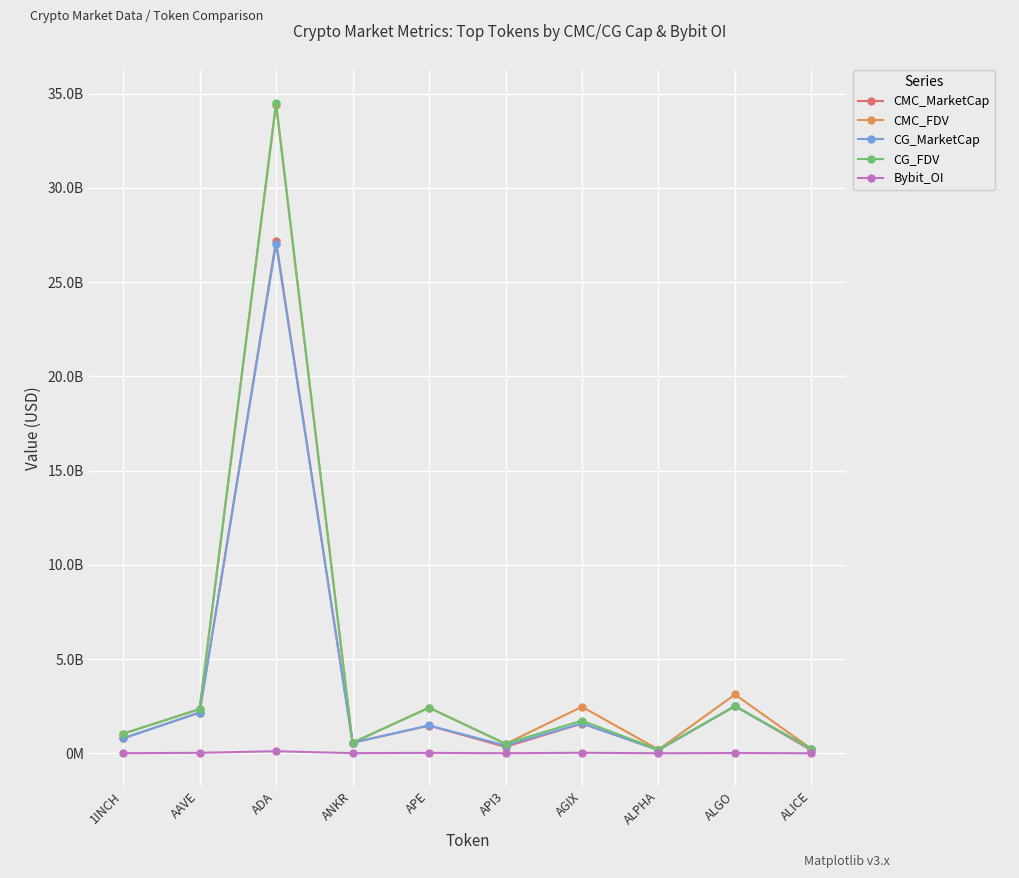

At which label does CMC_MarketCap first exceed 1468698989?

AAVE